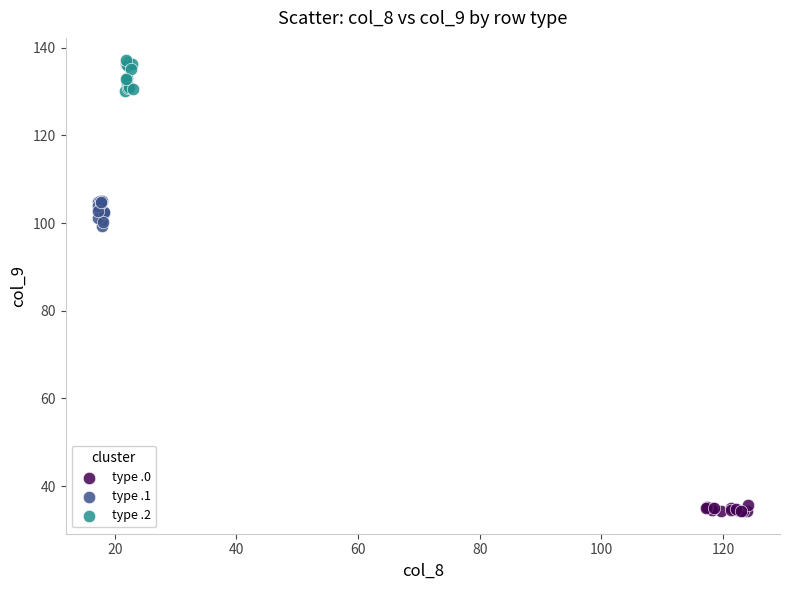

Which series has the largest Y range (max minus min)?

type .2